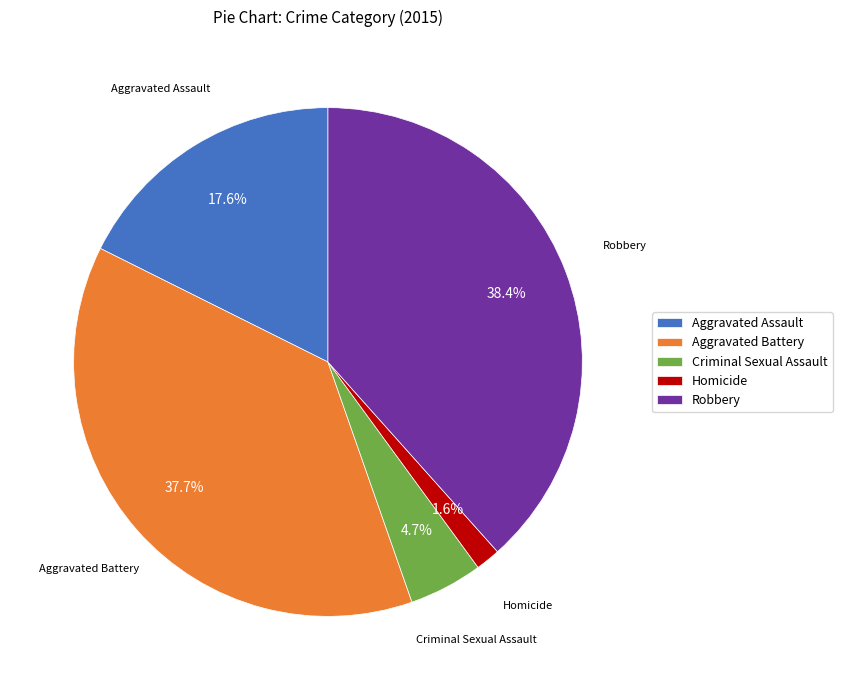

The Homicide slice represents 2% of the pie. True or false?

True